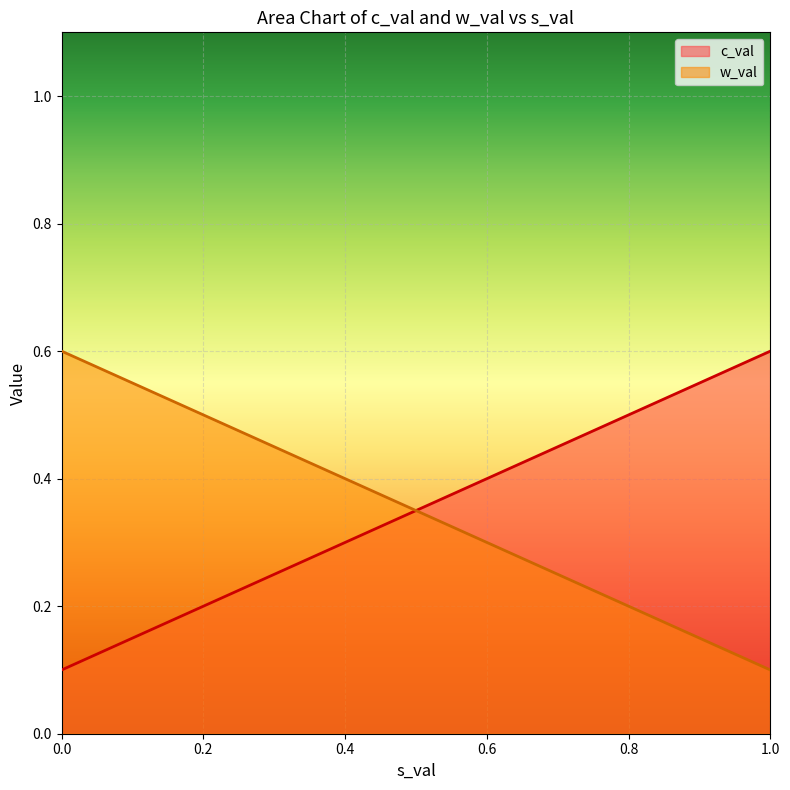

True or false: w_val and c_val cross at least once.

False